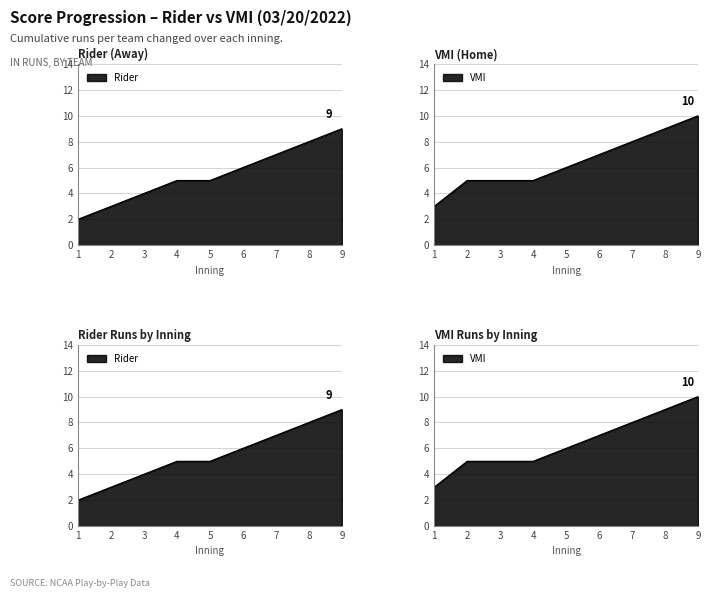

True or false: VMI has more than 0 points higher than both neighbors.

False